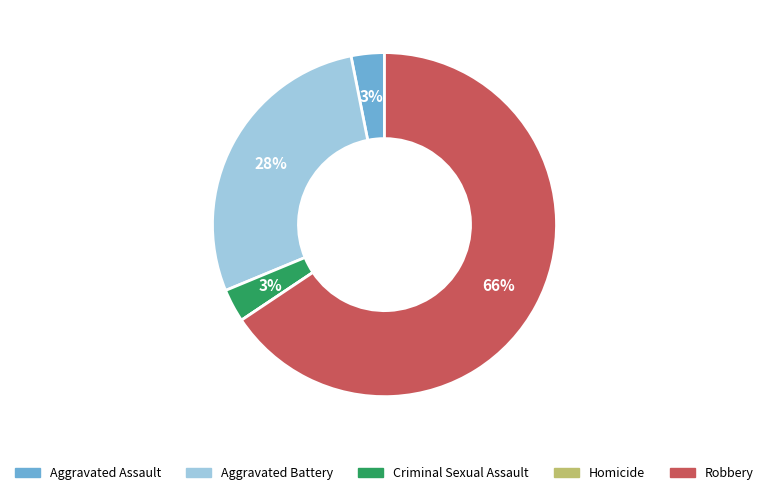

Between Robbery and Aggravated Assault, which is larger?

Robbery